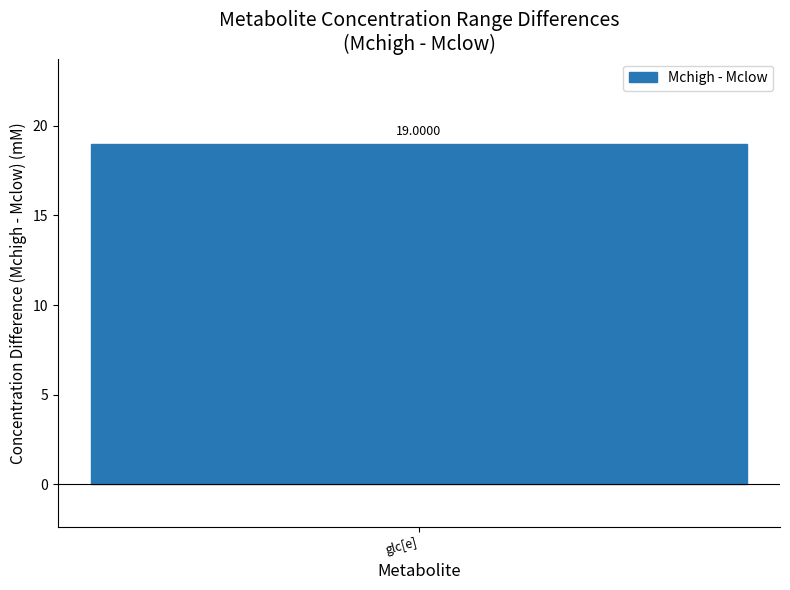

What is the sum of all Mchigh (mM) values?

66.2